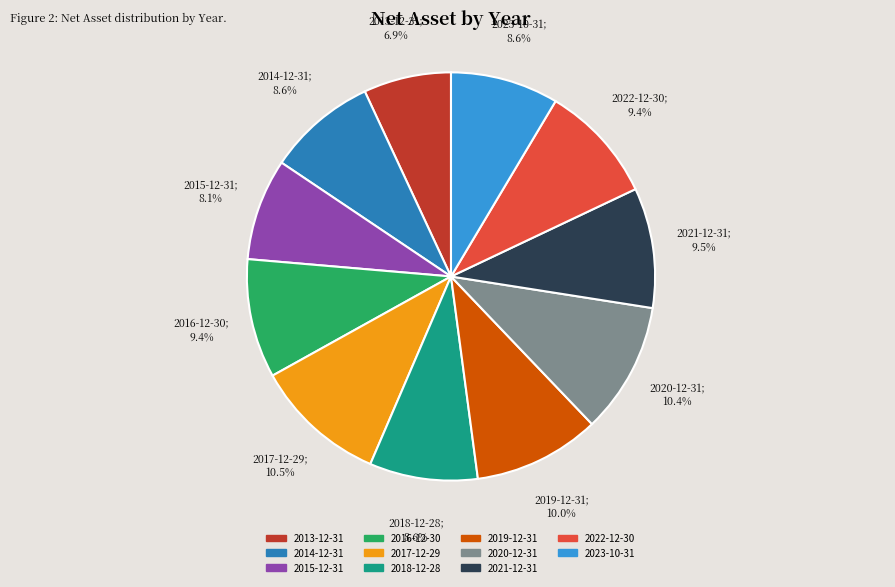

Is 2016-12-30 the majority of the pie?

No